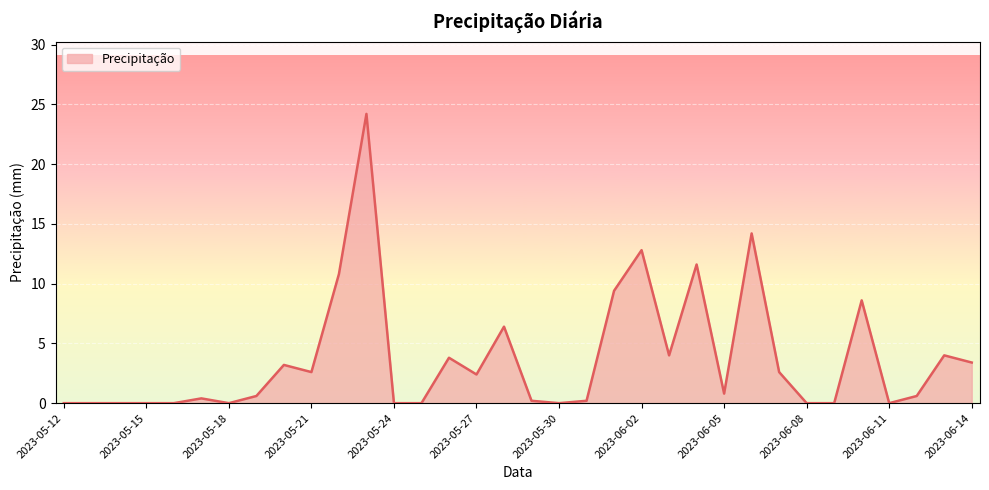

What is the maximum value shown in the chart?

24.2